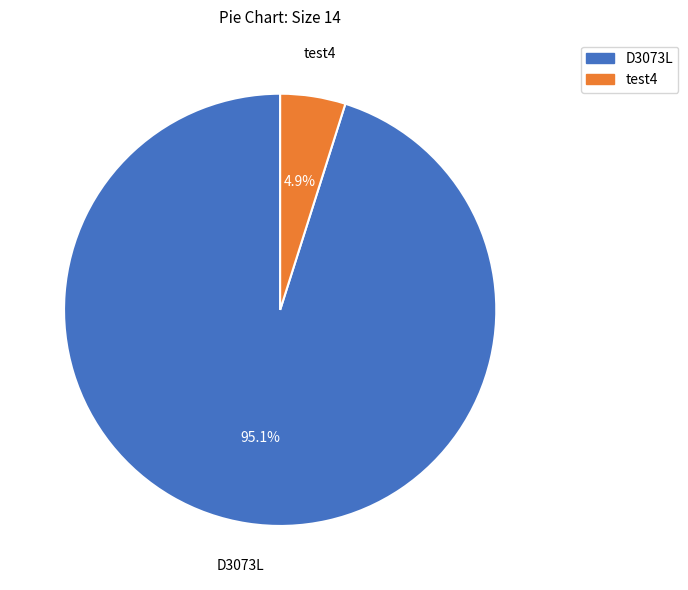

Does any single category account for the majority?

Yes